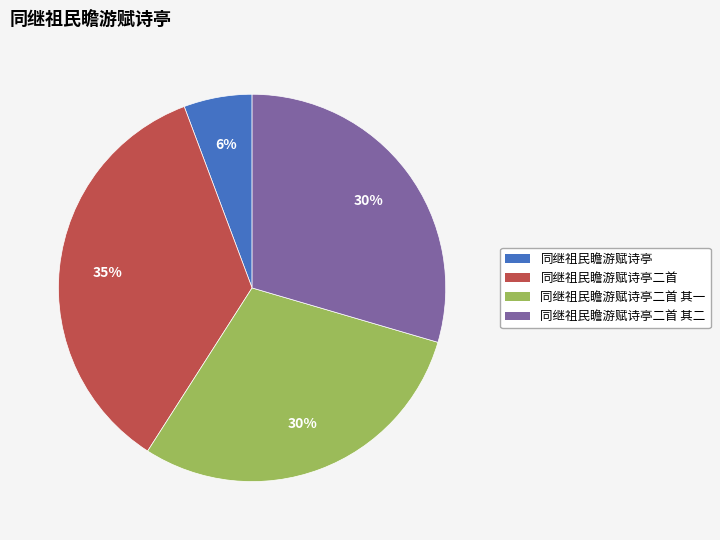

Is there any slice that represents more than half of the pie?

No